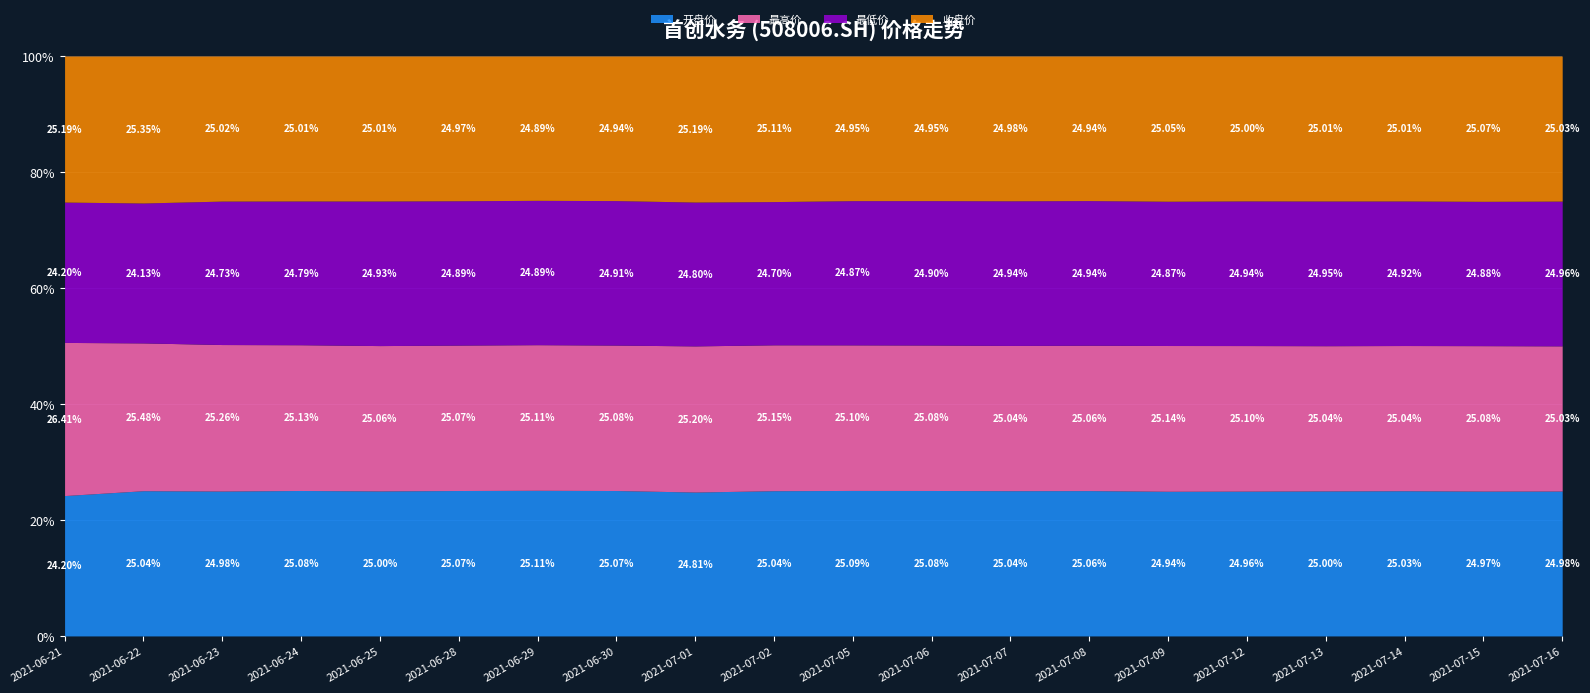

What is the total value across all series at 2021-07-14?

100.0